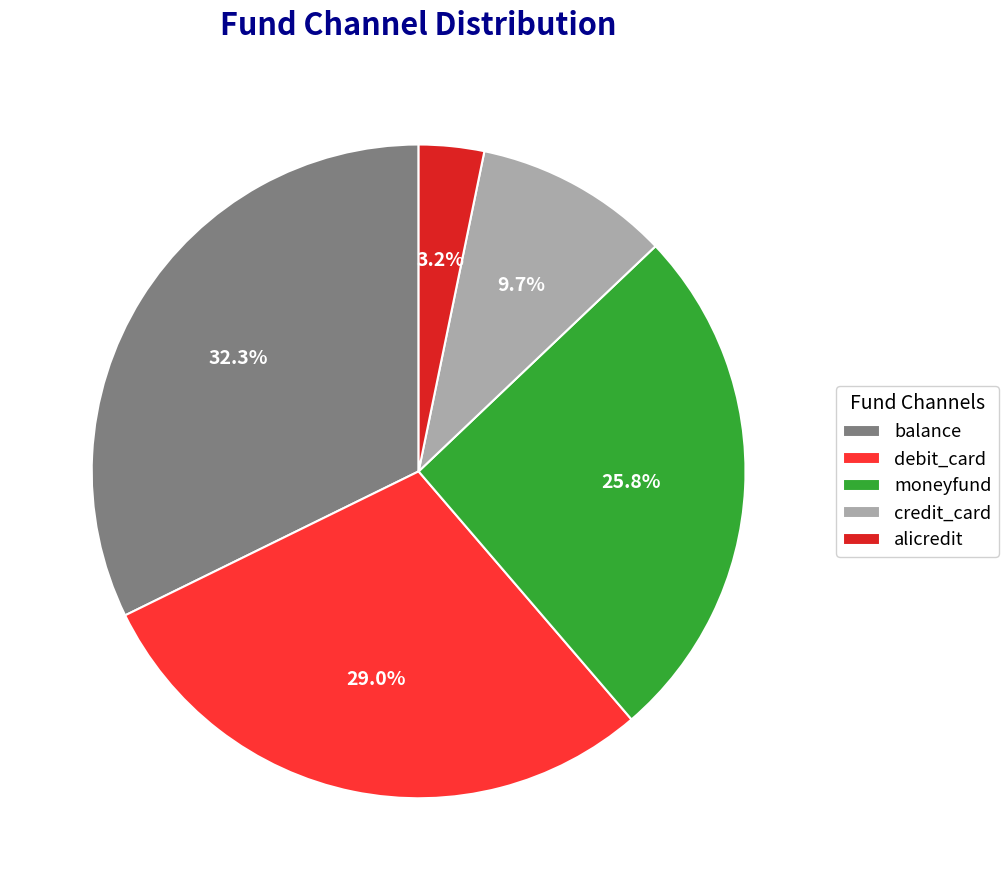

Is there a majority slice in this chart?

No